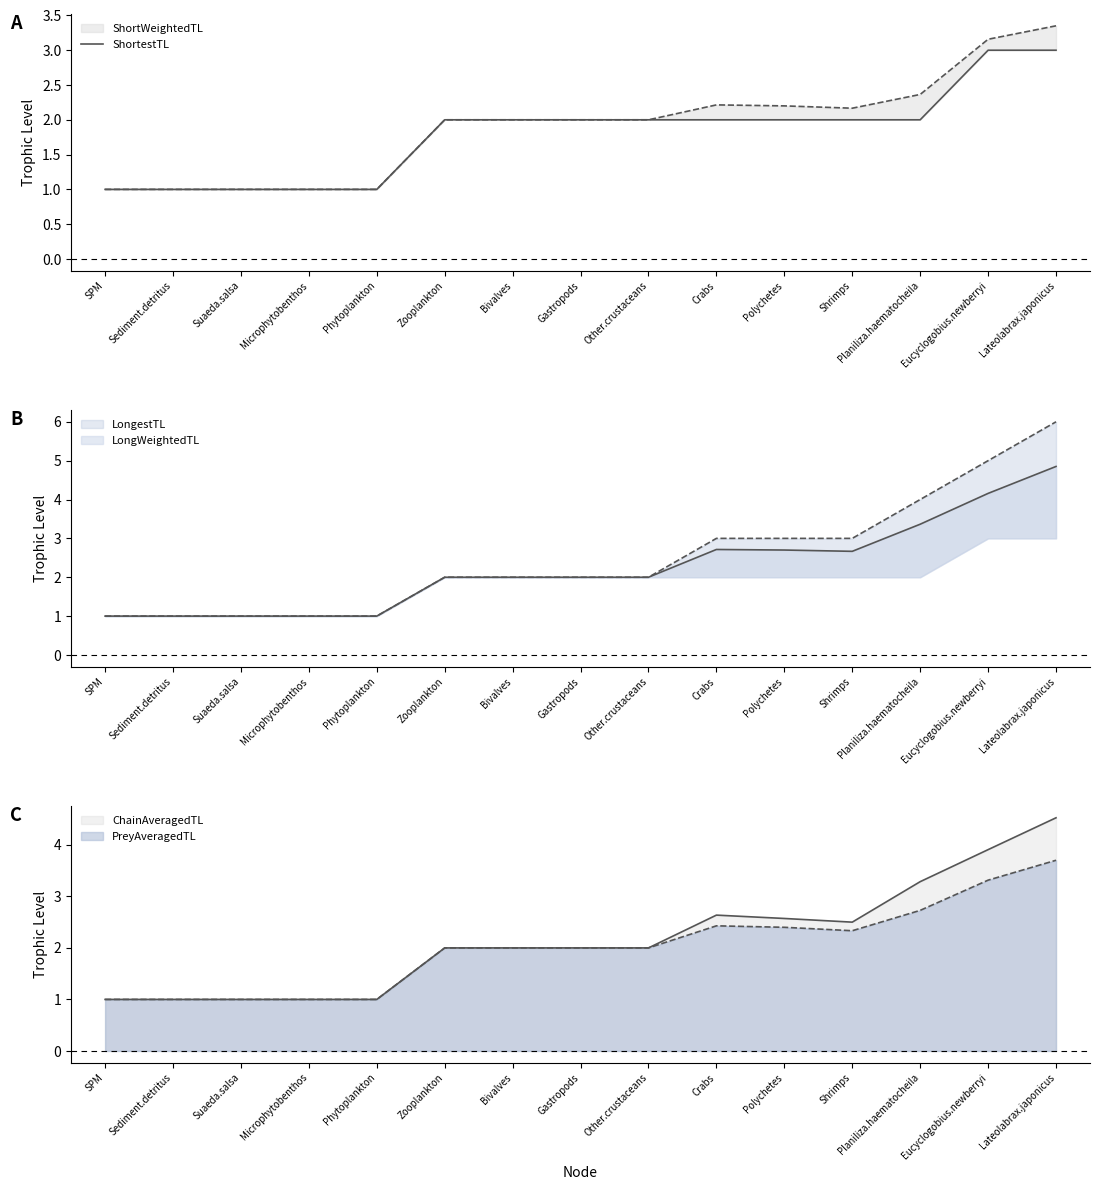

Count the values in the range 1 to 2.

13